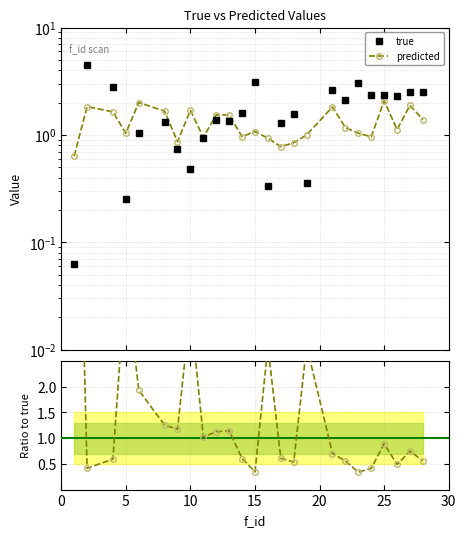

True or false: true has more than 2 interior local peaks.

True